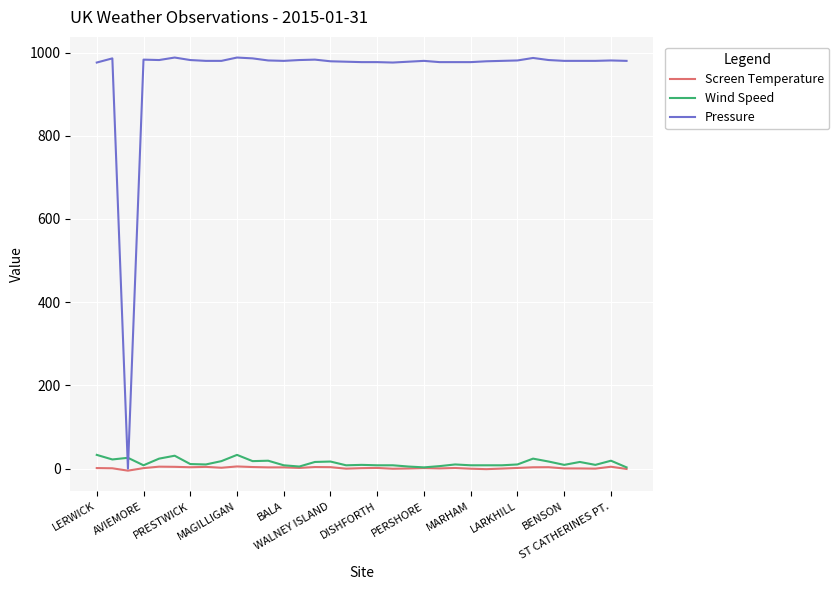

Does the chart display data point markers on the line(s)?

No